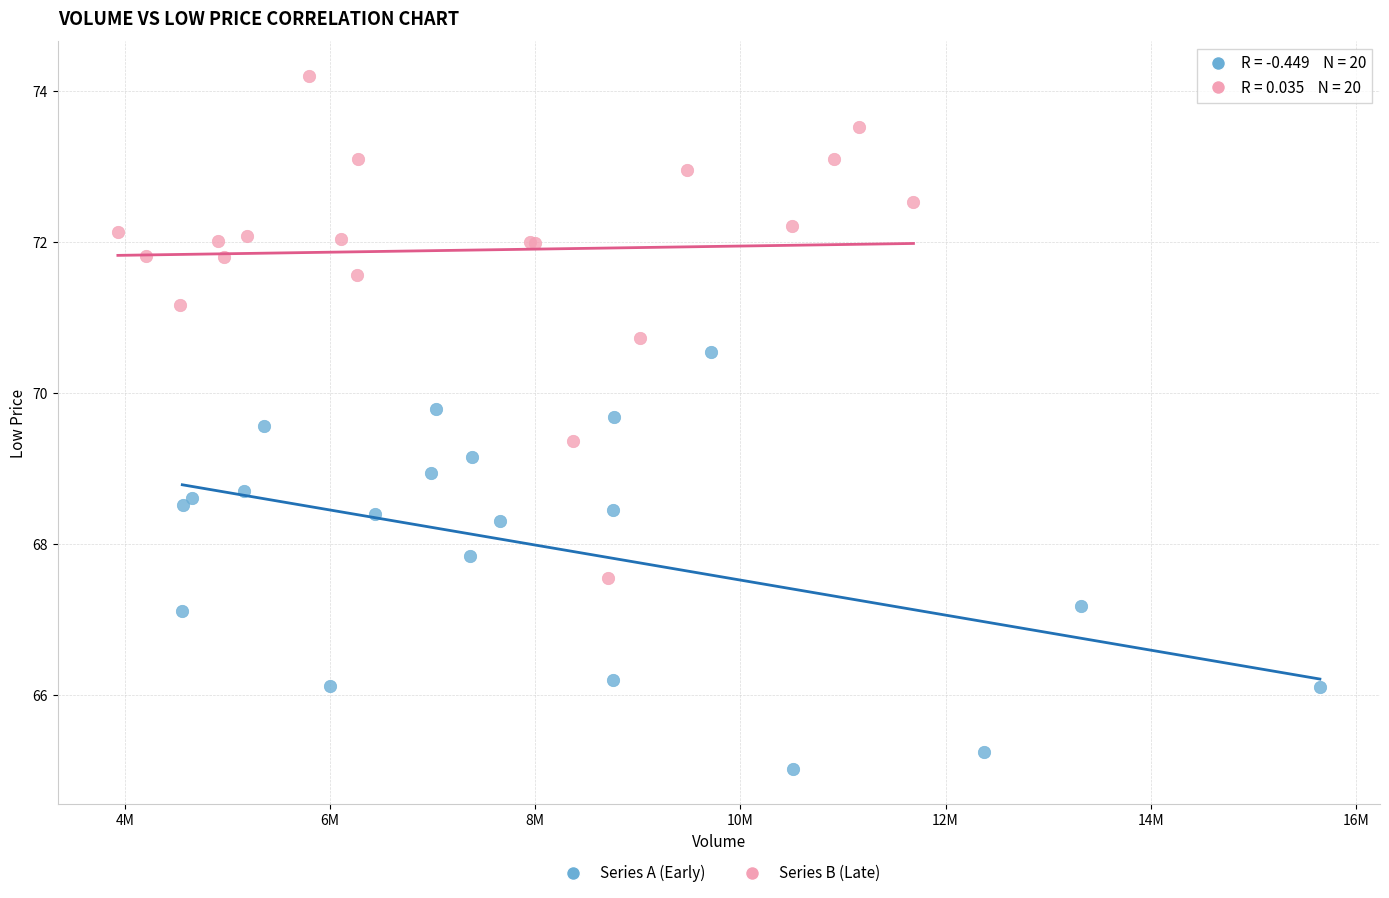

Which series contains the highest Y value?

Series B (Late)